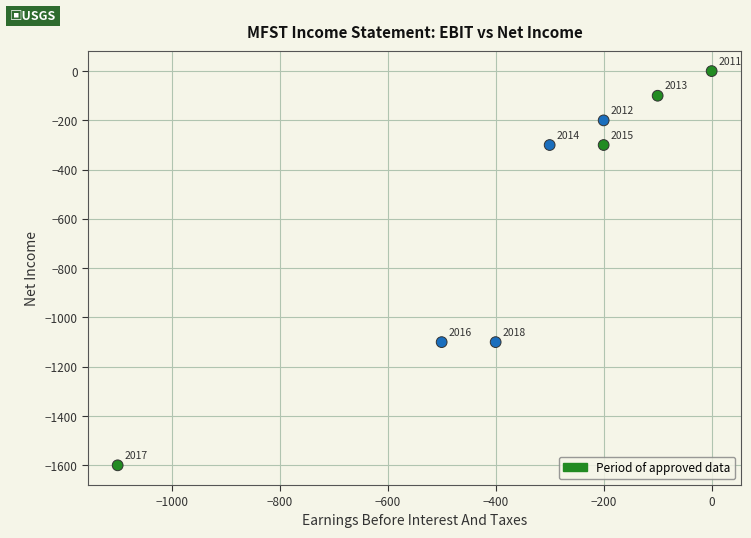

What Y value in the scatter plot is closest to -800?

-1100